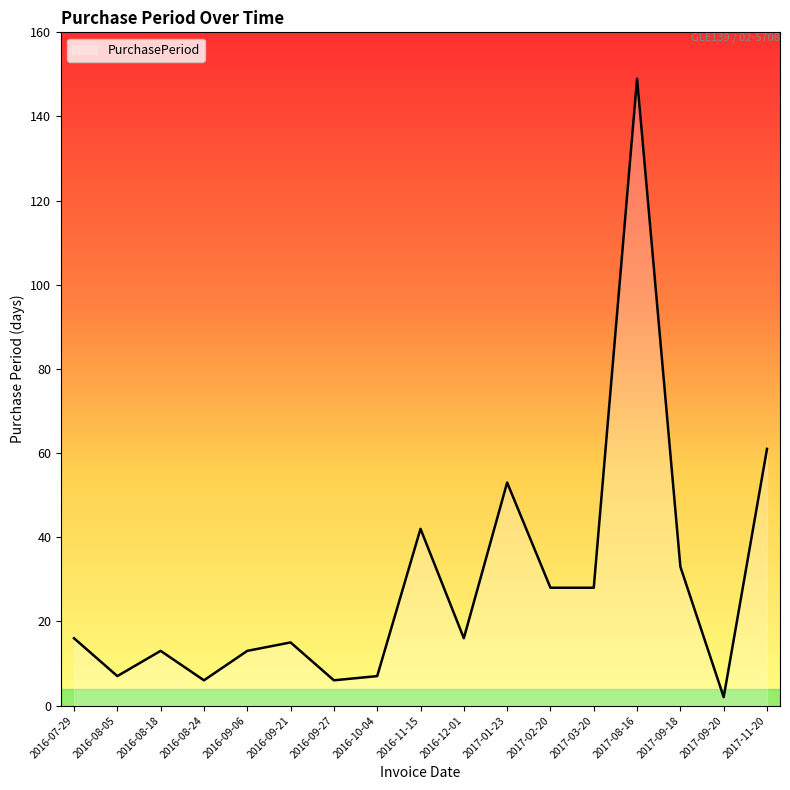

What is the difference between the maximum and minimum values?

147